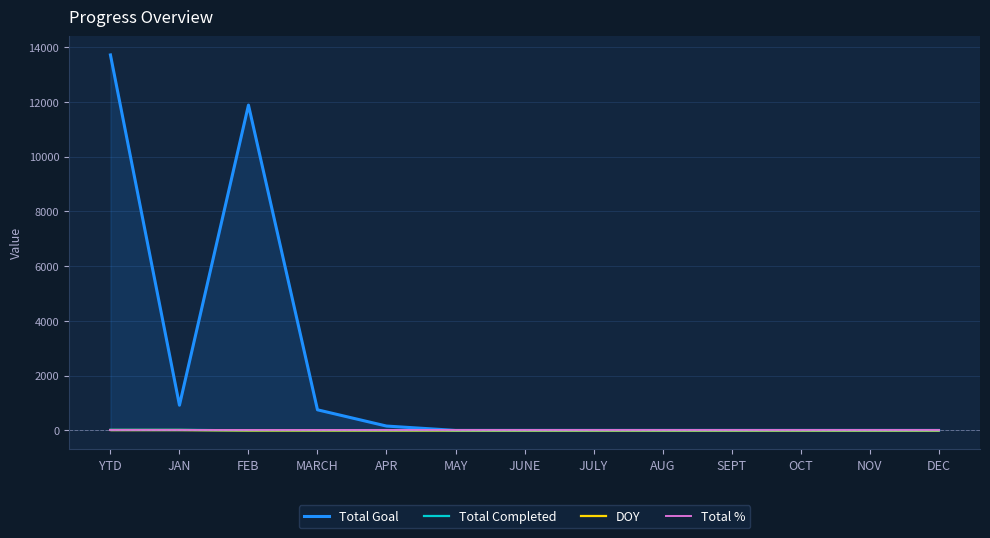

The value of Total Completed at YTD is 23. True or false?

True